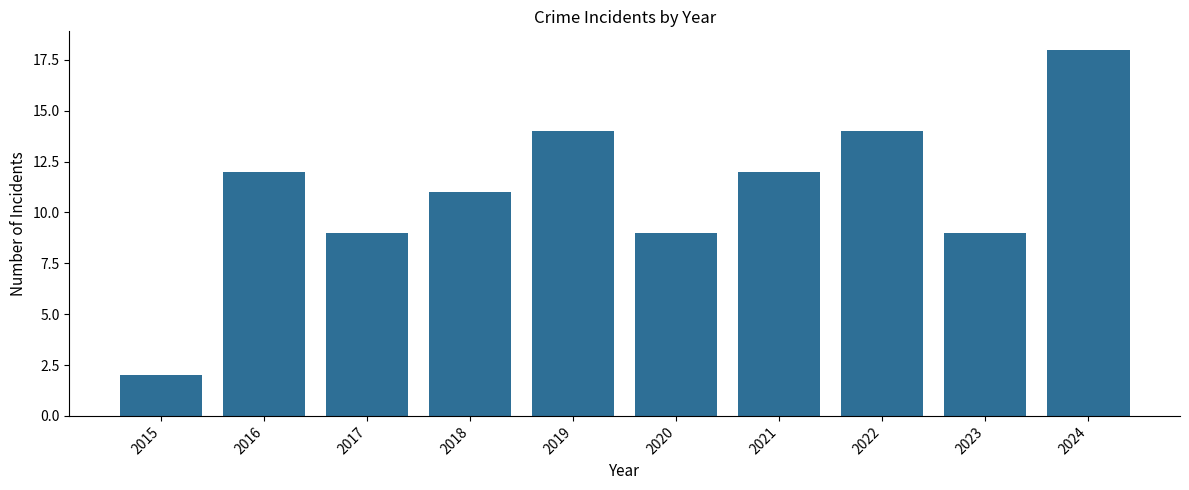

Between 2020 and 2024, which is larger?

2024